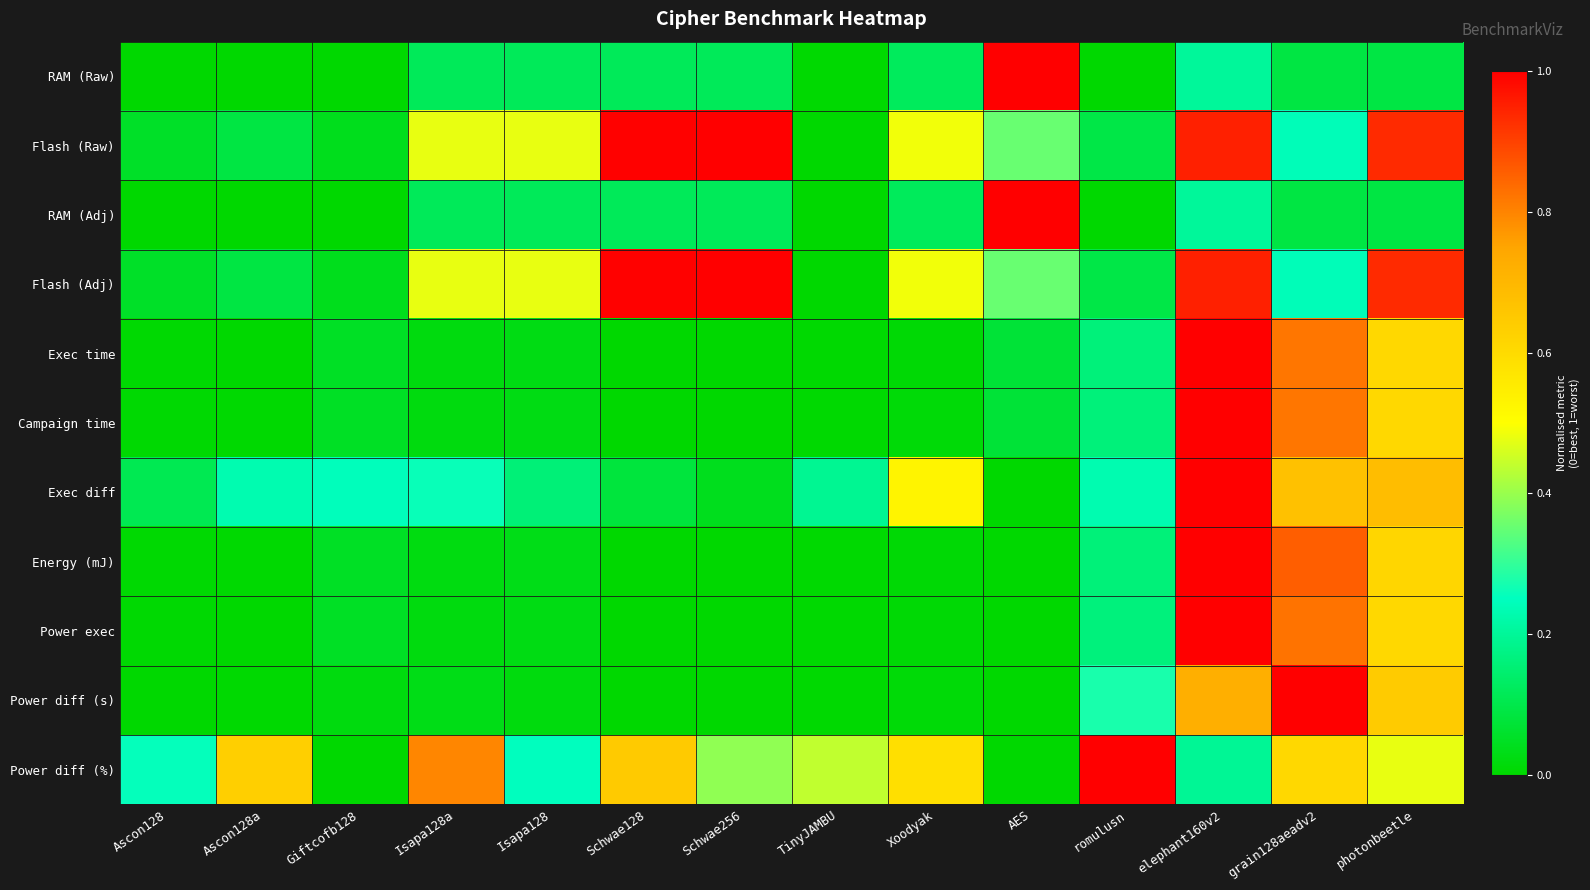

At how many categories does at least one series exceed 0?

14